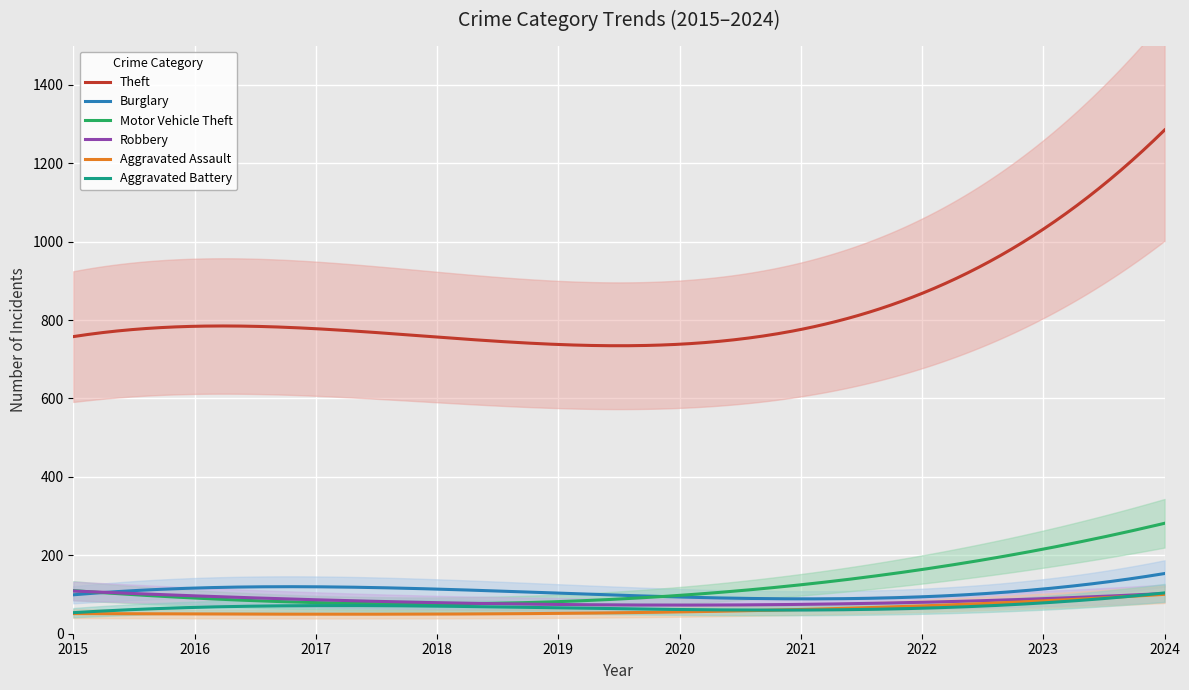

What is the minimum value for Aggravated Battery?

53.7